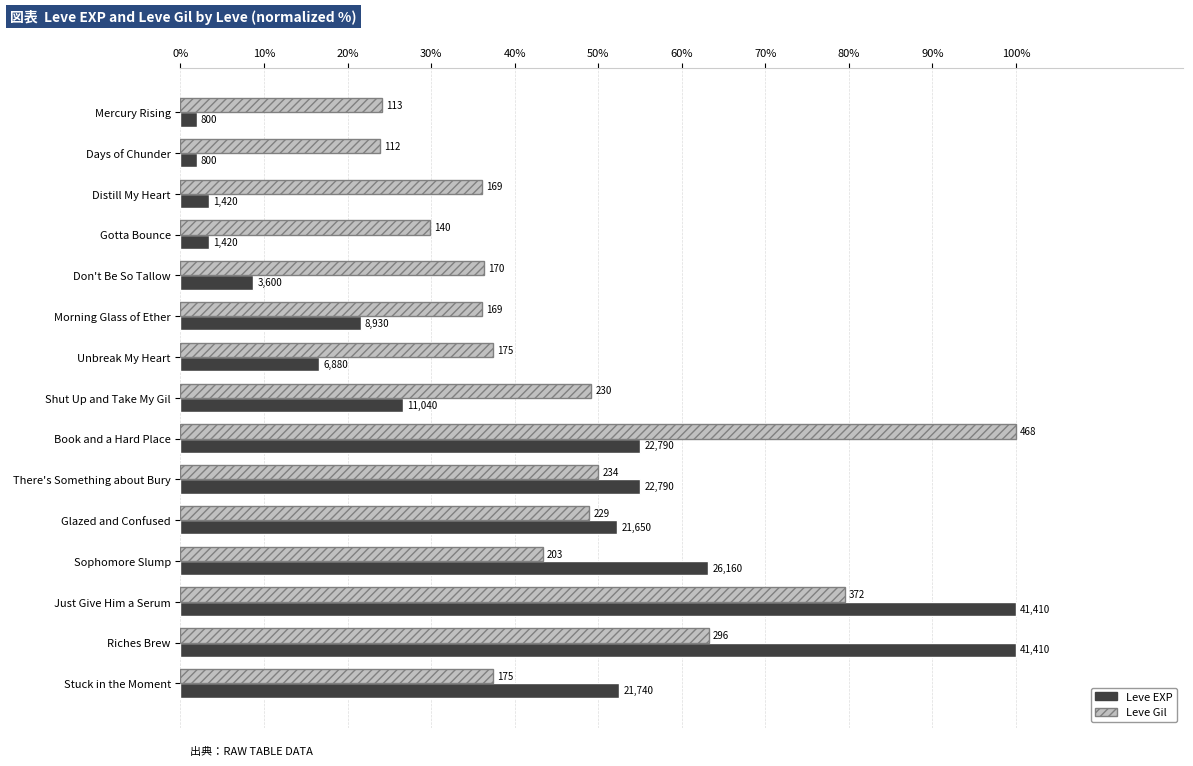

What are all the series names shown in the legend?

Leve EXP, Leve Gil